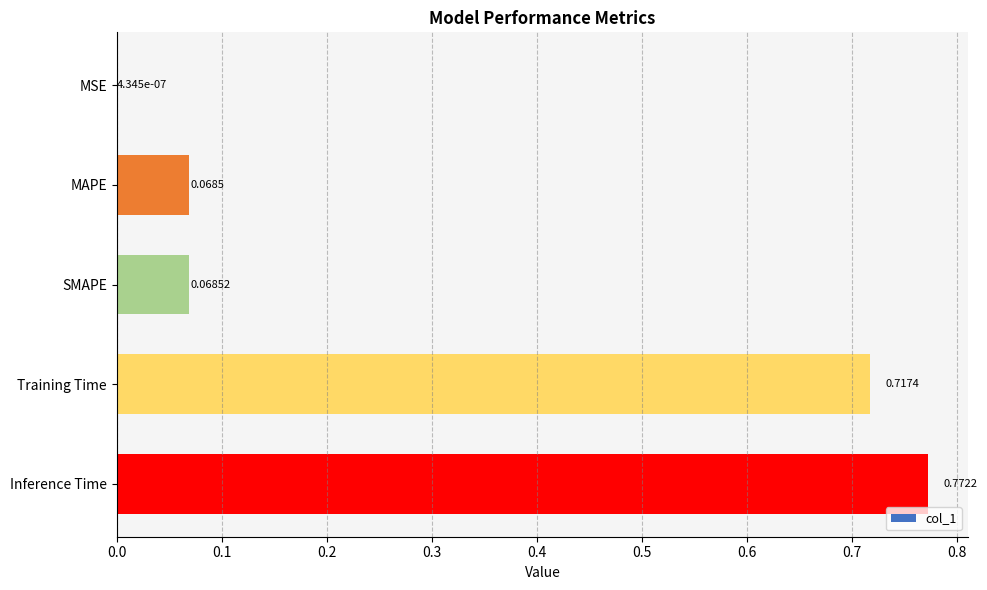

What is the sum of all values?

1.6